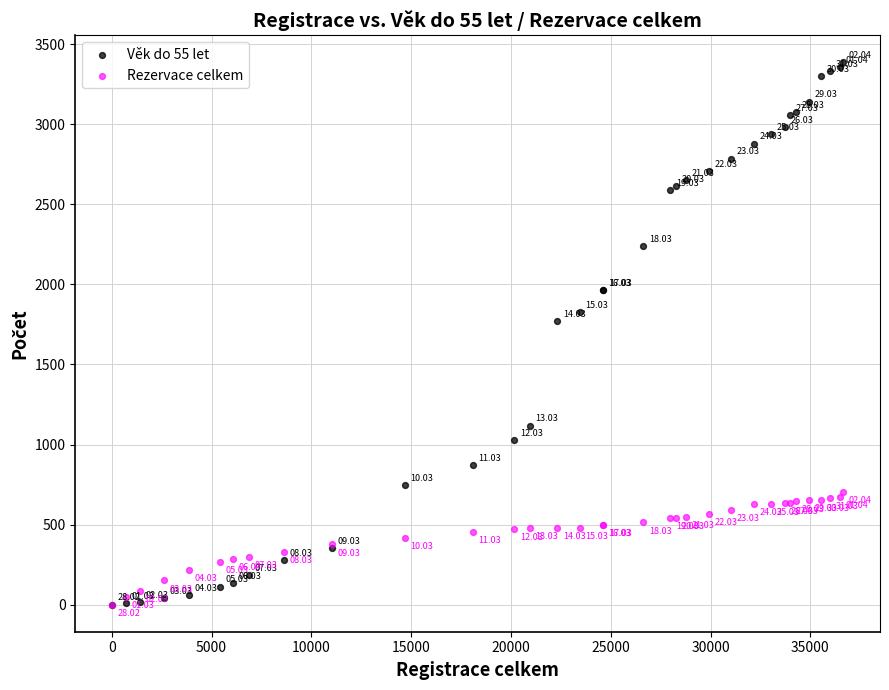

What are all the series names shown in the legend?

Věk do 55 let, Rezervace celkem